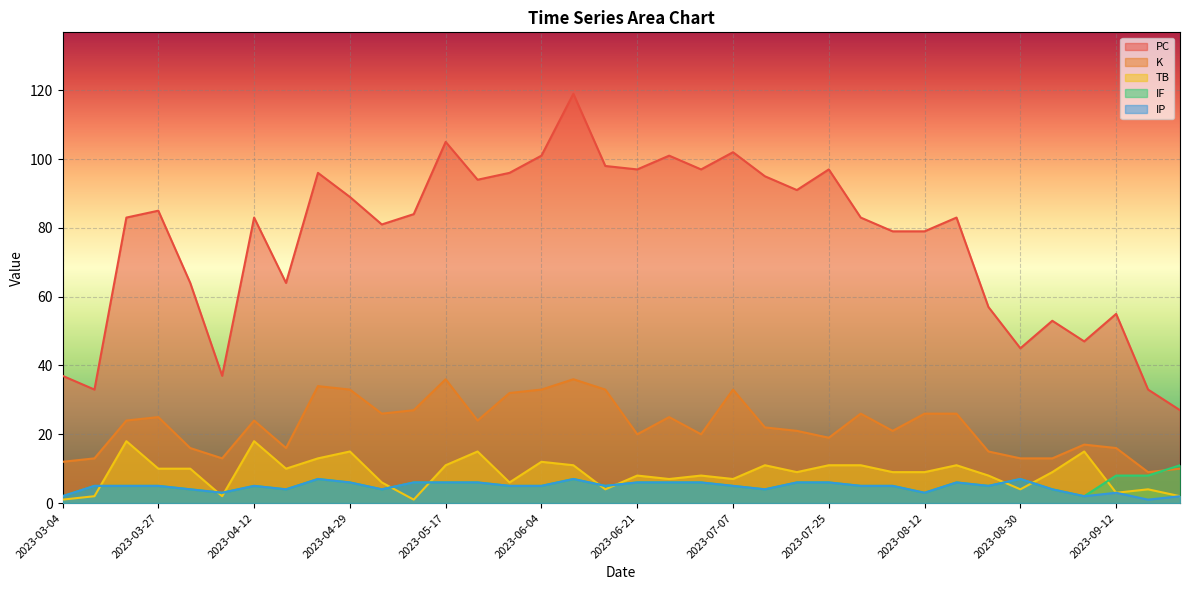

What is the sum of all K values?

809